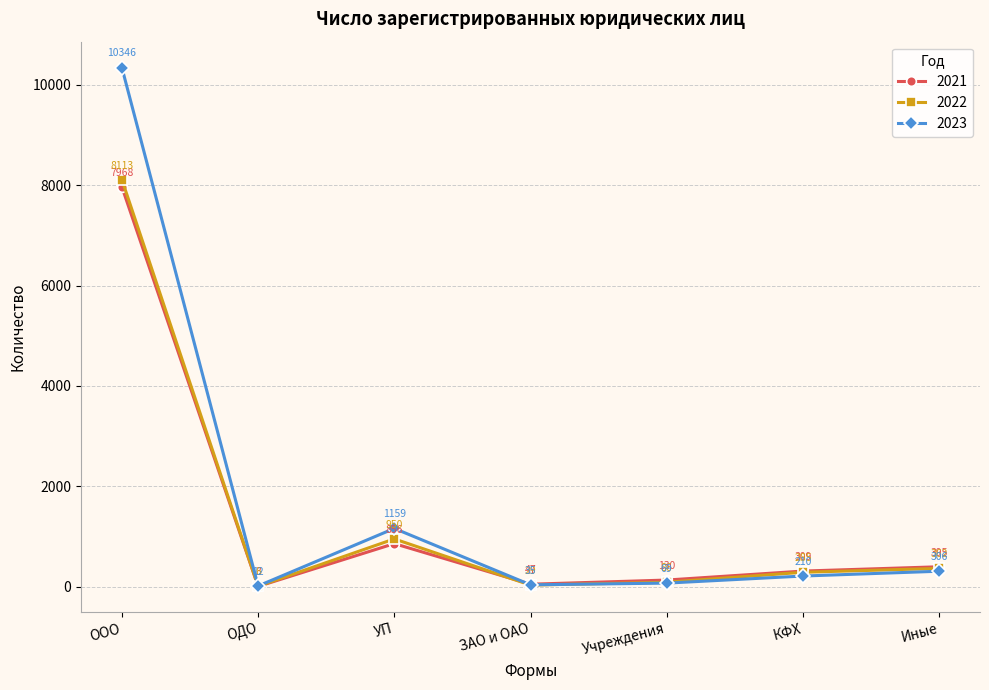

At which label does 2023 first exceed 210?

ООО